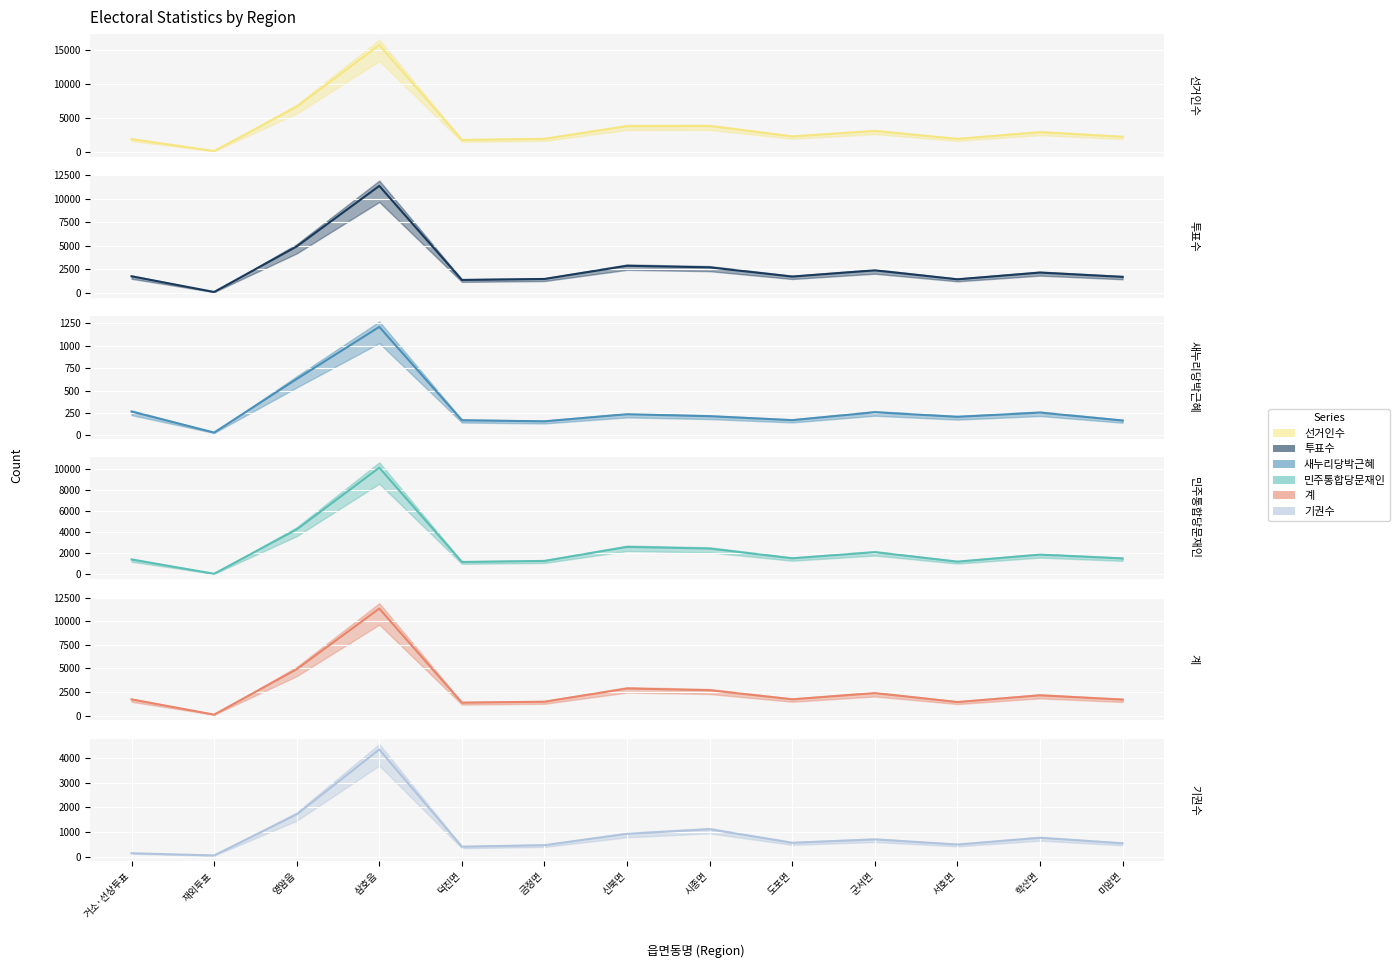

What is the total value across all series at 재외투표?

486